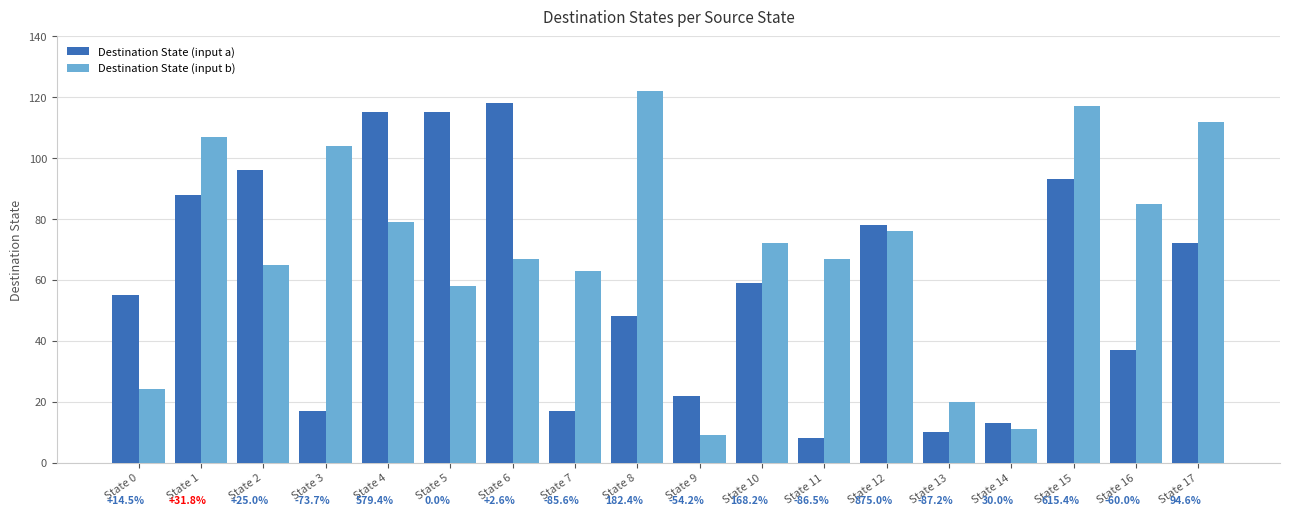

What is the minimum value for Destination State (input a)?

8